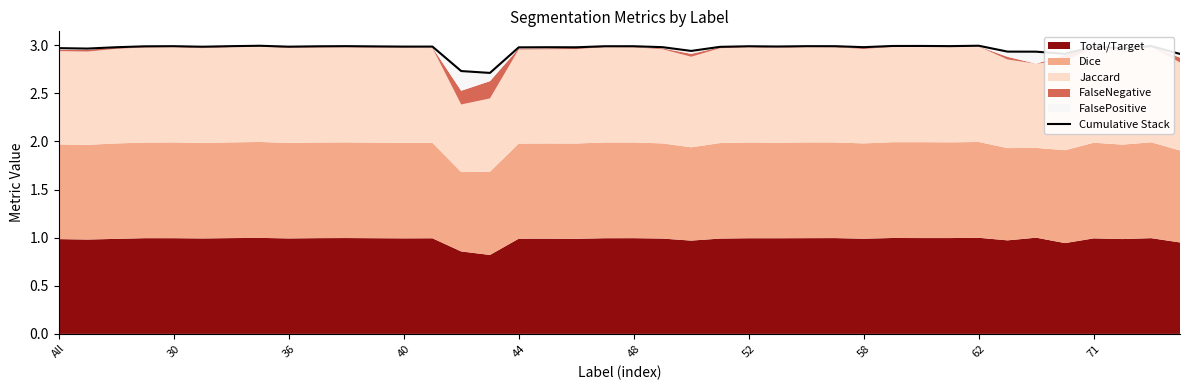

What is the smallest value displayed?

2.7